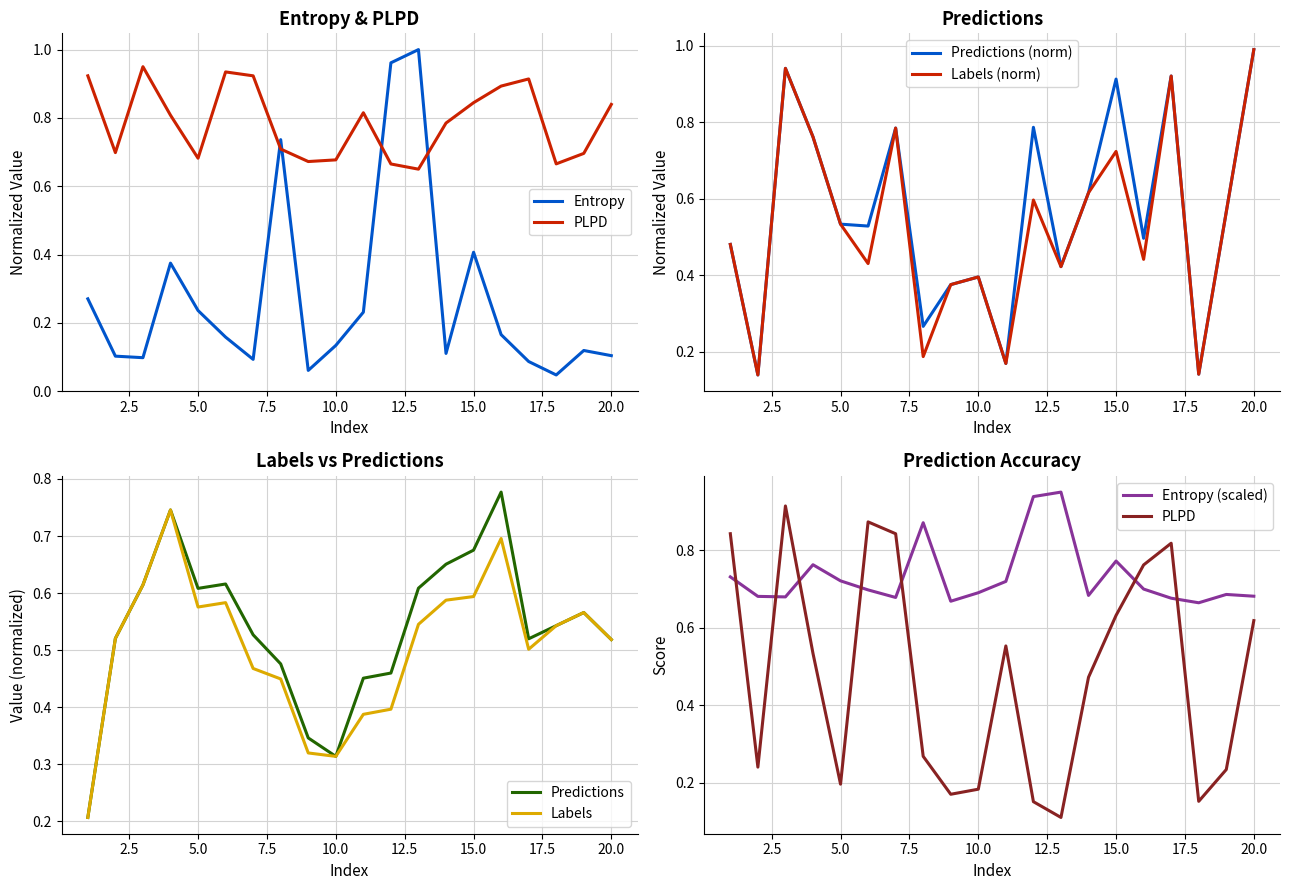

The value of entropys at 7.5 is 0.8. True or false?

True